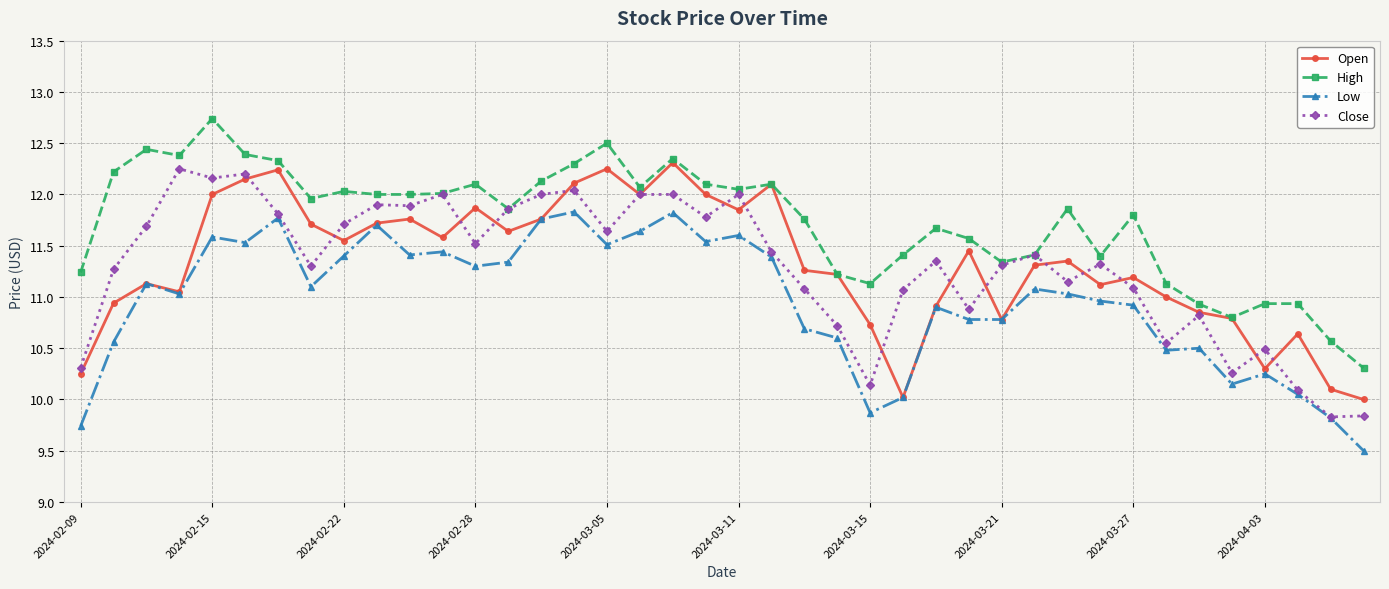

True or false: Low and High intersect in this chart.

False